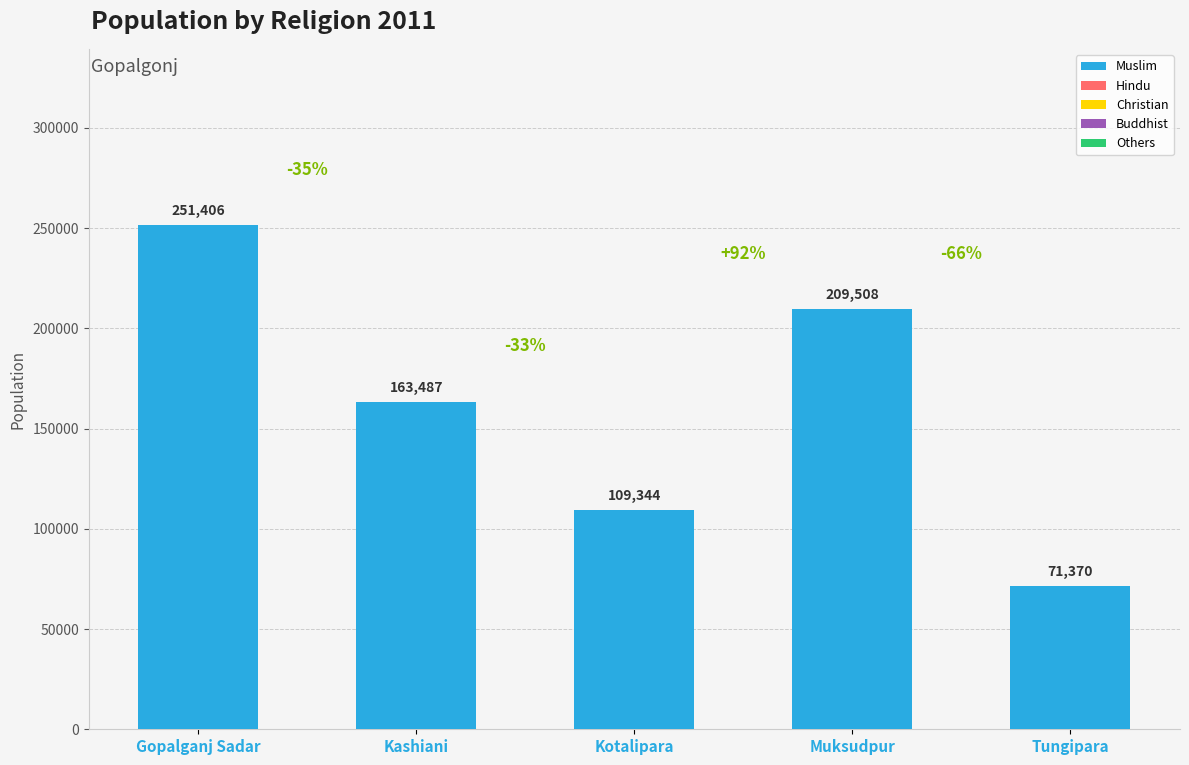

List the labels in order of value, largest first.

Gopalganj Sadar, Muksudpur, Kashiani, Kotalipara, Tungipara